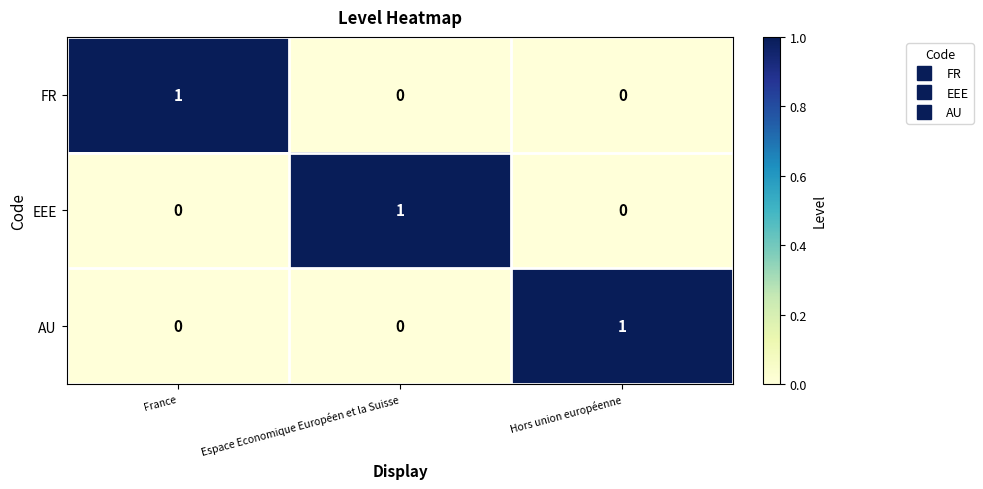

The value of EEE at Espace Economique Européen et la Suisse is 2. True or false?

False